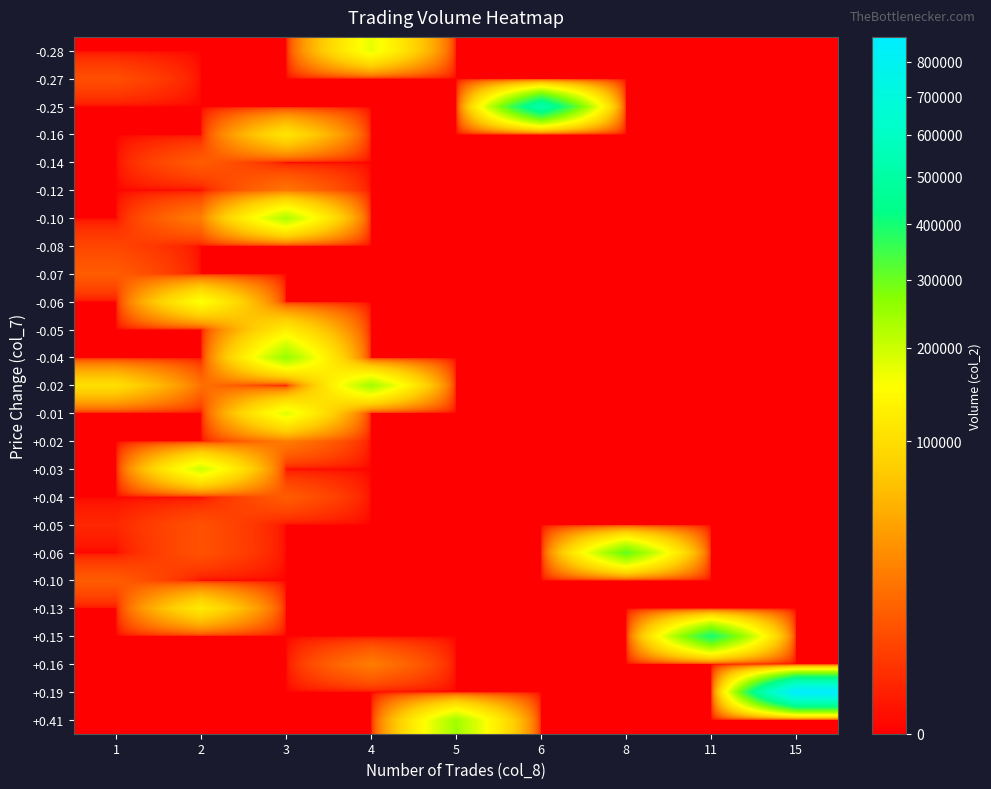

At how many categories does at least one series exceed 274469?

4